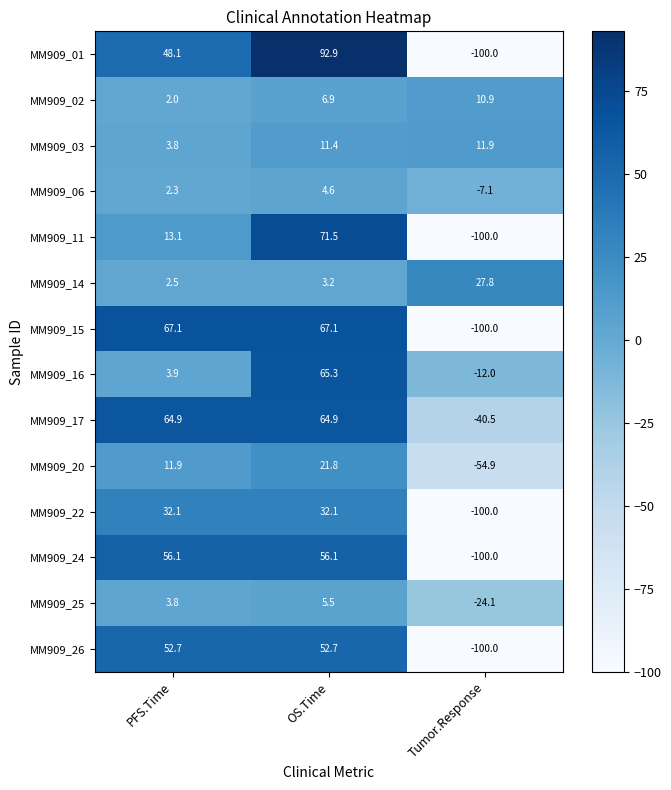

At which label does MM909_01 reach its peak?

OS.Time